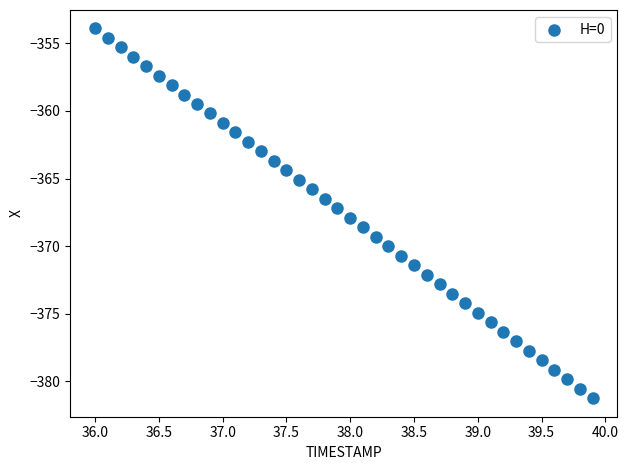

What is the range of Y values (max minus min)?

27.4